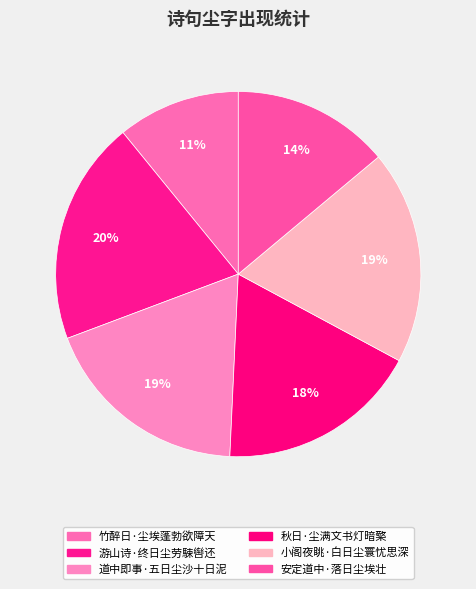

What percentage is NOT represented by 秋日·尘满文书灯暗檠?

82.1%